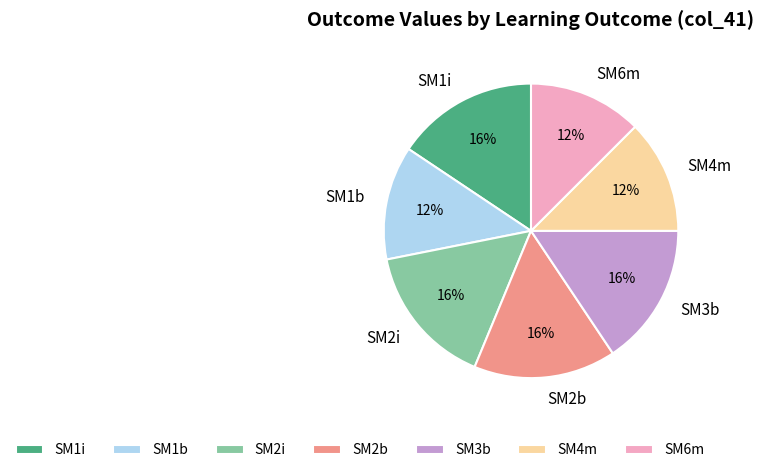

Does any single category account for the majority?

No